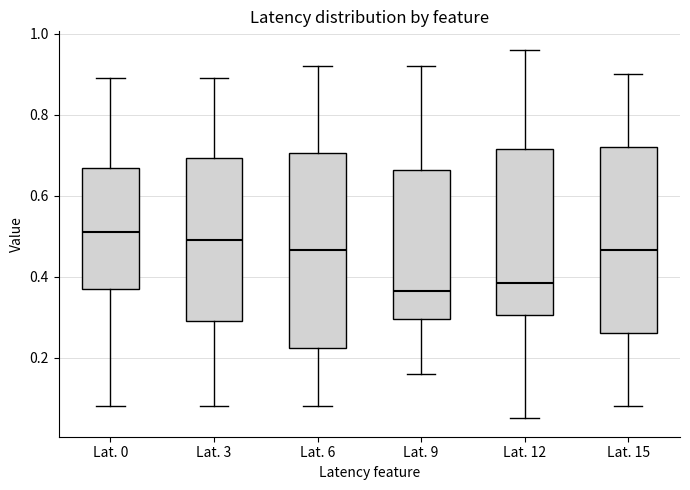

Which box has the lowest median line?

Lat. 9